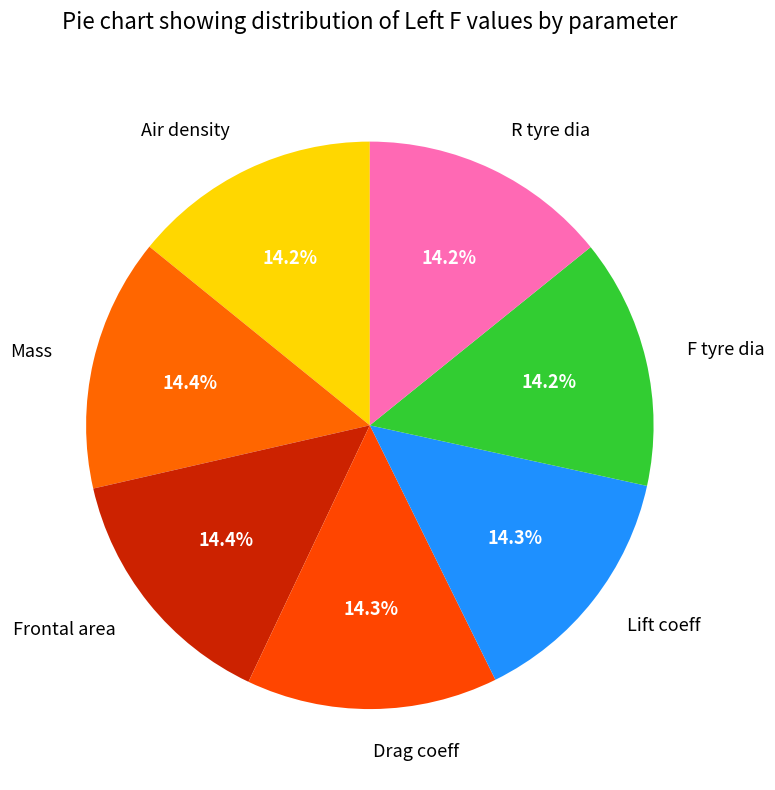

Is Frontal area the majority of the pie?

No